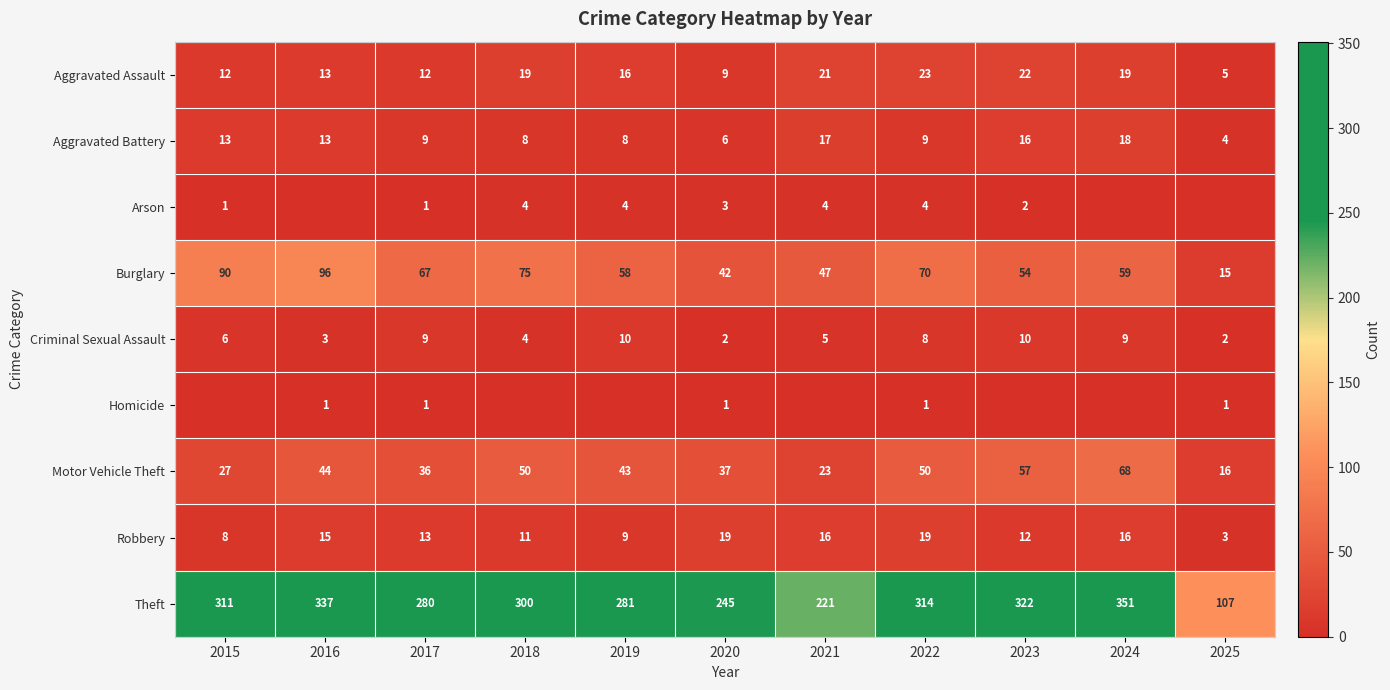

What is the approximate value of Theft at 2023?

322